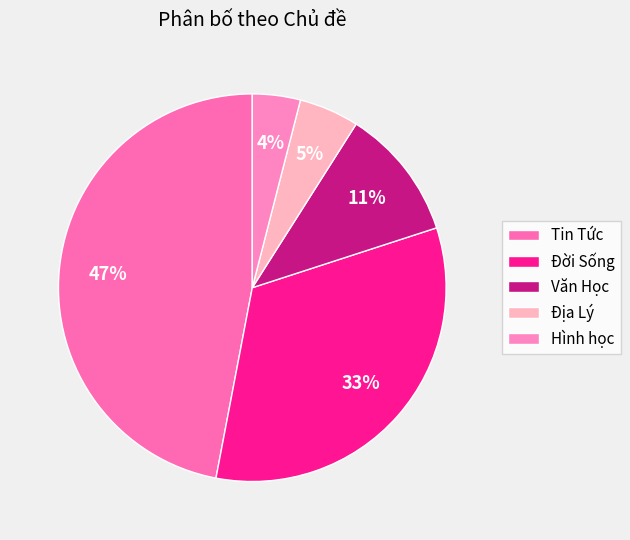

To the nearest percent, what percentage of the pie is Văn Học?

11%